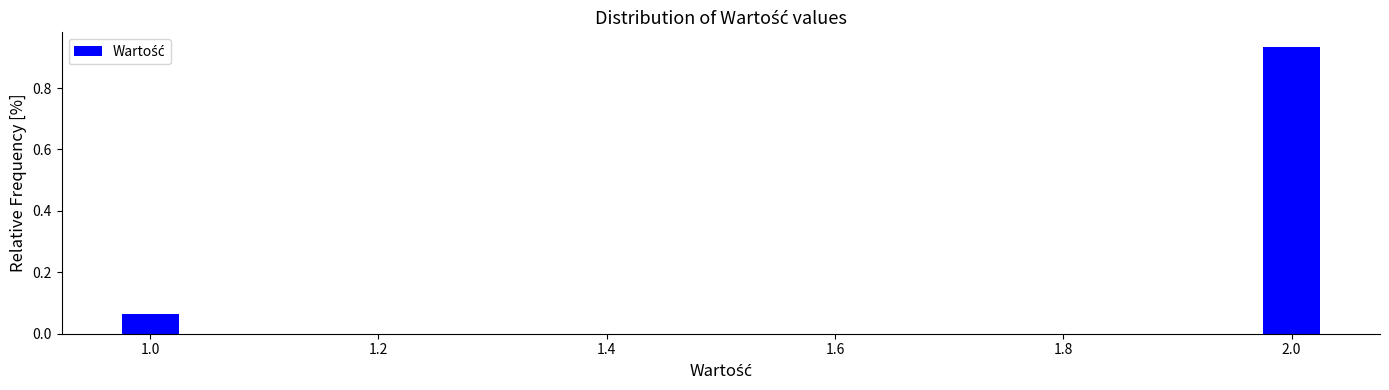

What is the label of the 1st bar from the left?

1.0